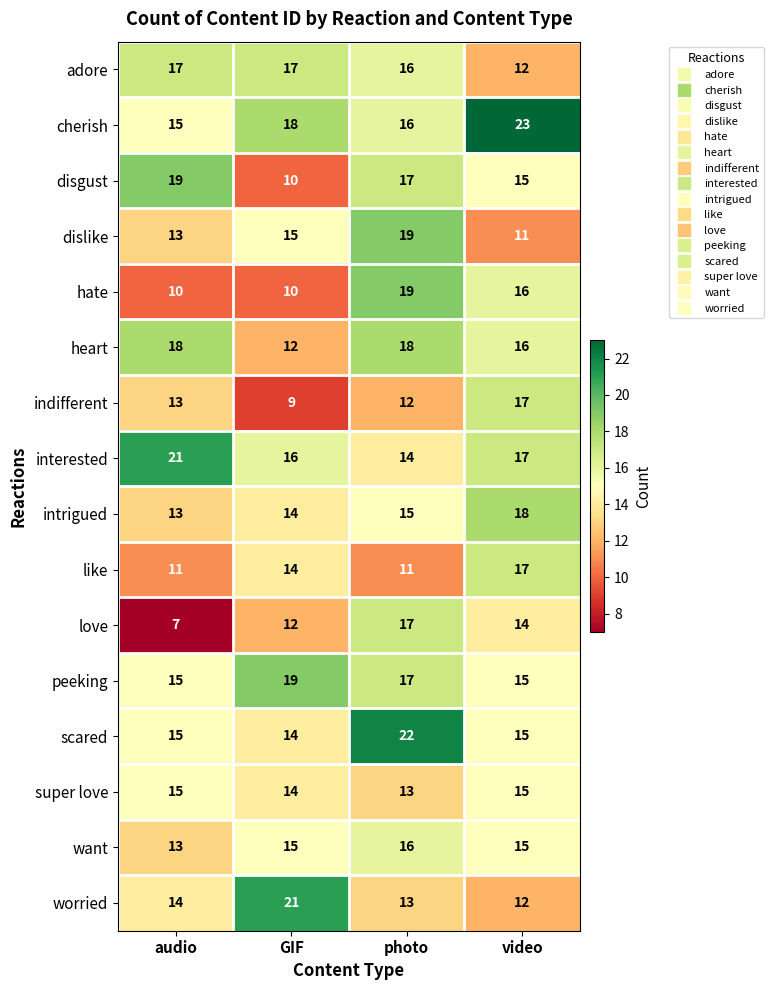

True or false: worried has a value of 21 at GIF.

True